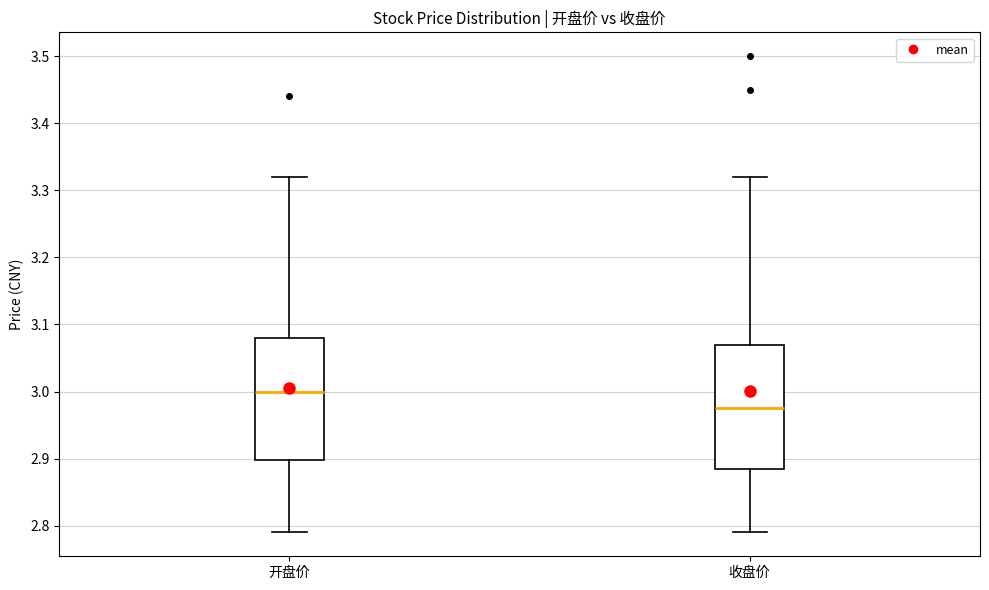

Which box's median line is the lowest?

收盘价